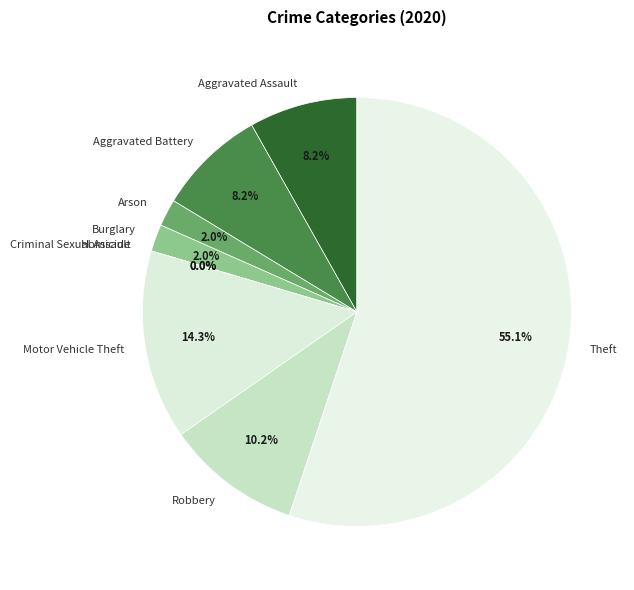

Is there any slice that represents more than half of the pie?

Yes